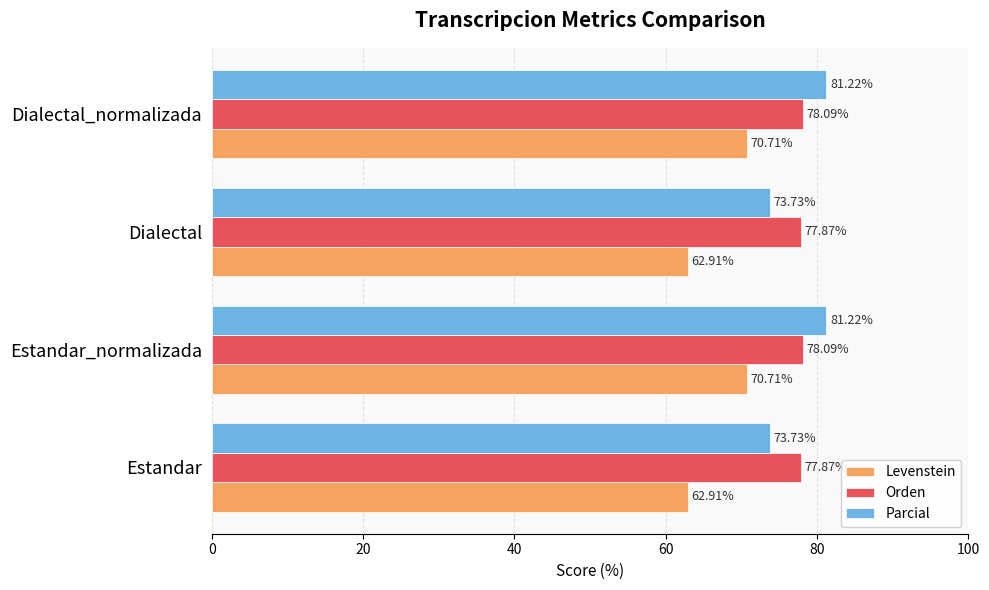

What is the average value of the Orden series?

78.0